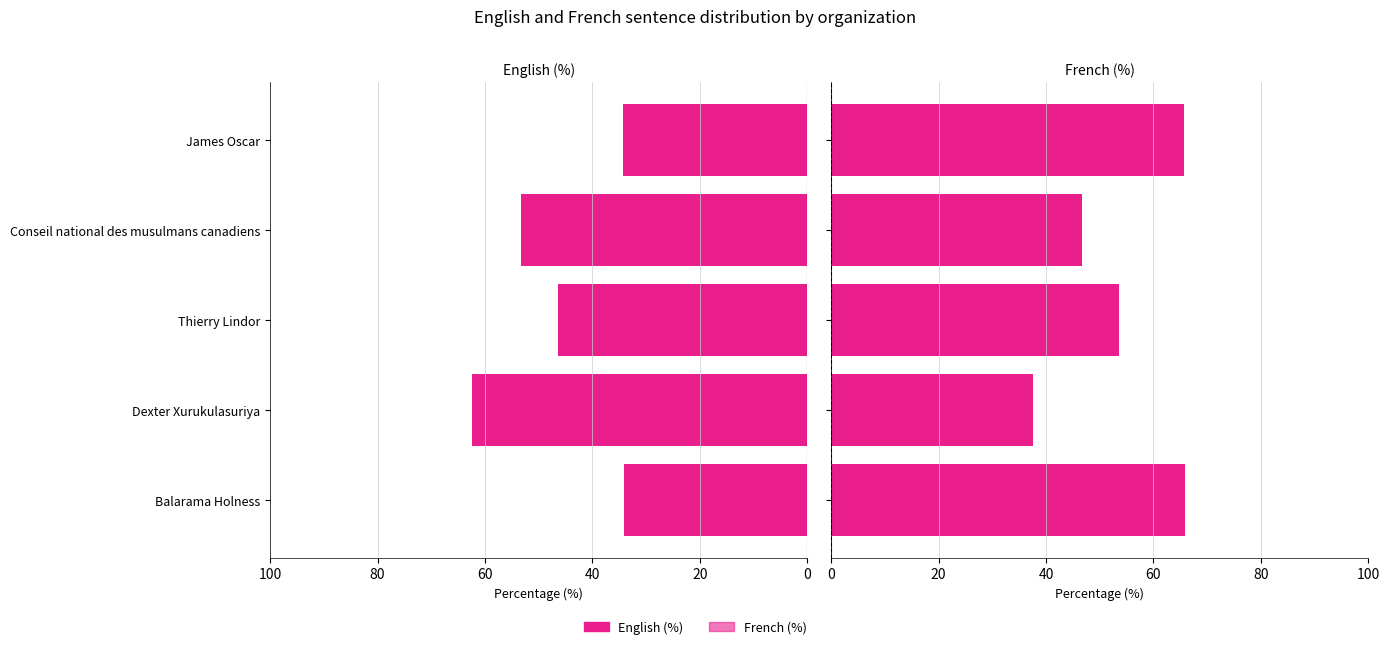

Are the bars grouped side by side (vs. stacked)?

Yes